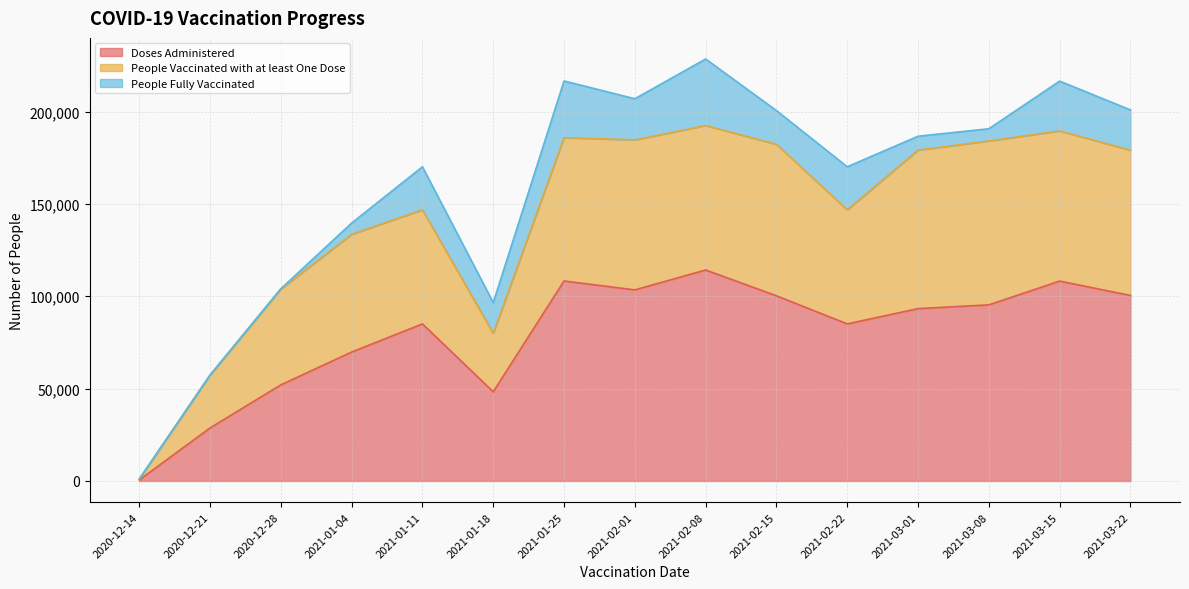

At how many categories does at least one series exceed 8835?

14